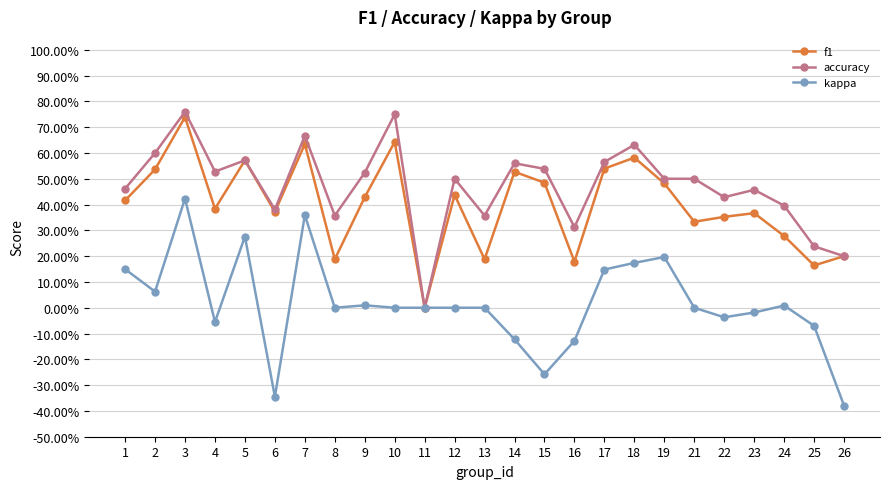

What are all the series names shown in the legend?

f1, accuracy, kappa